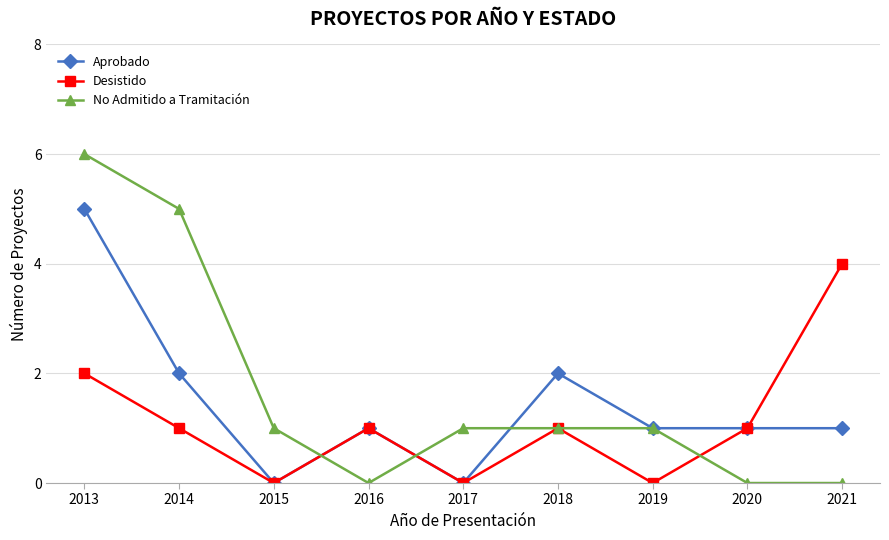

Which category has the highest value in the Aprobado series?

2013